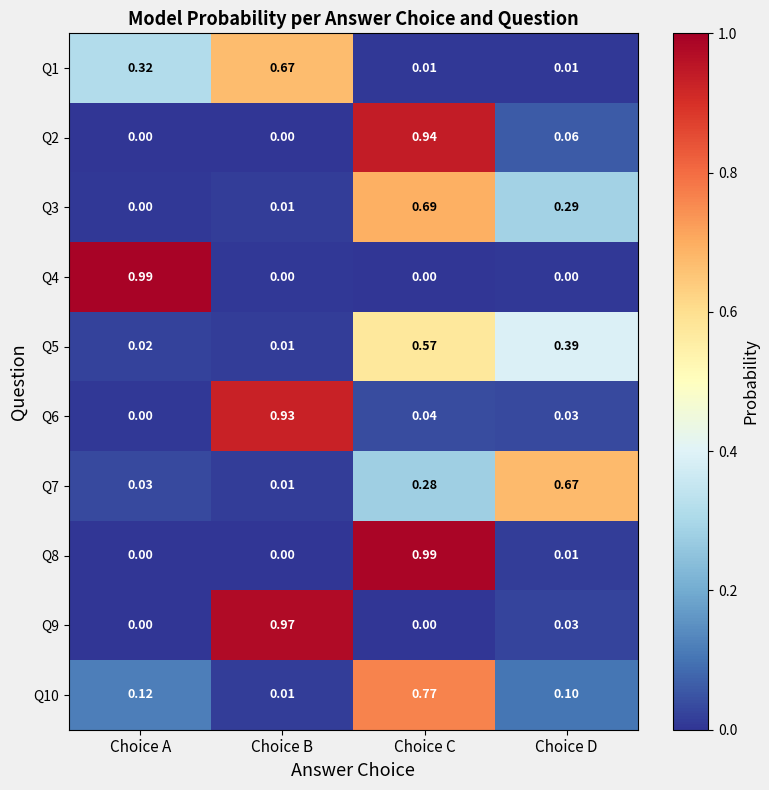

At which label is Q10 closest to 0?

Choice B